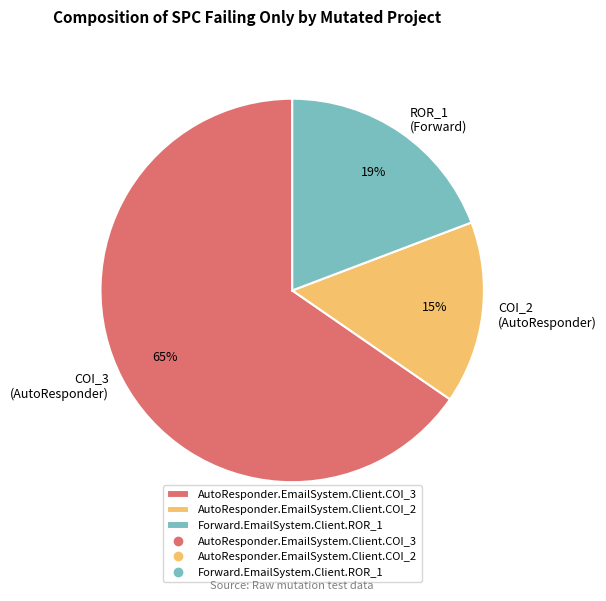

How many slices are in this pie chart?

3